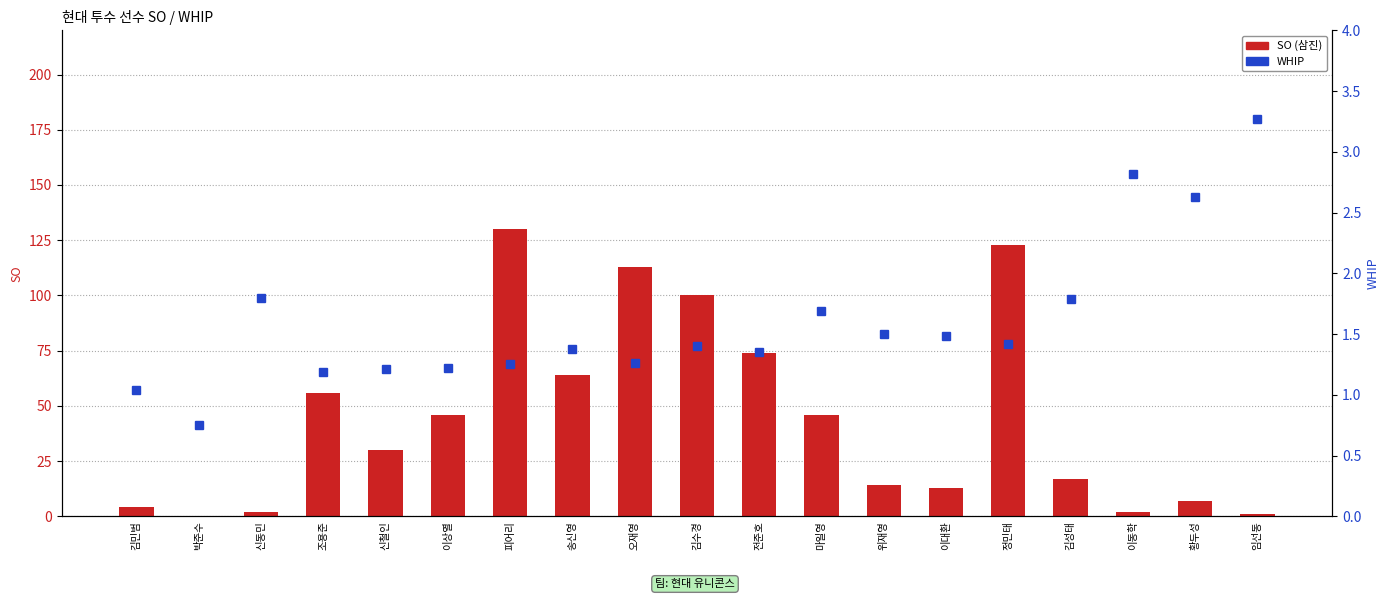

The value of WHIP at 김민범 is 1.6. True or false?

False